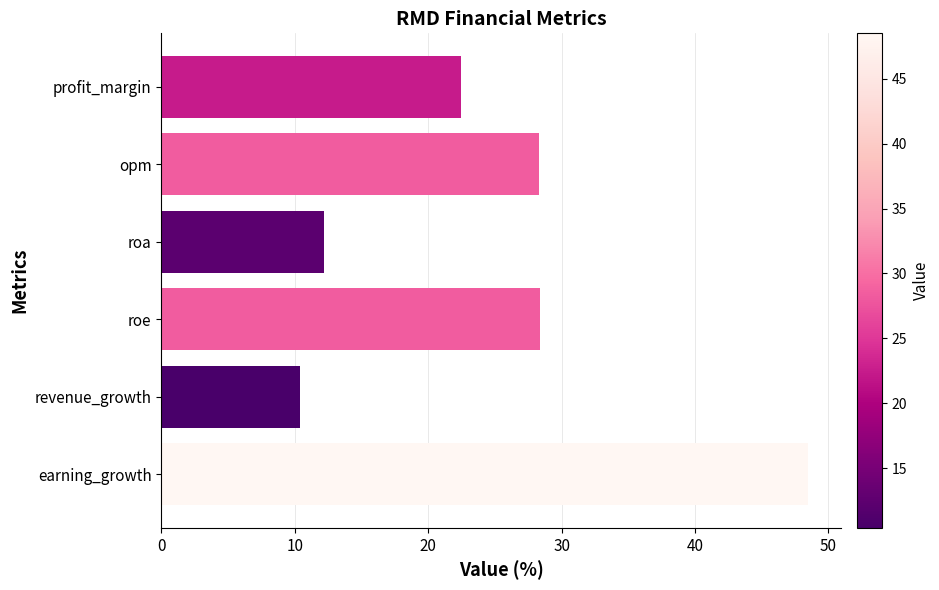

What is the difference between the maximum and minimum values?

38.1